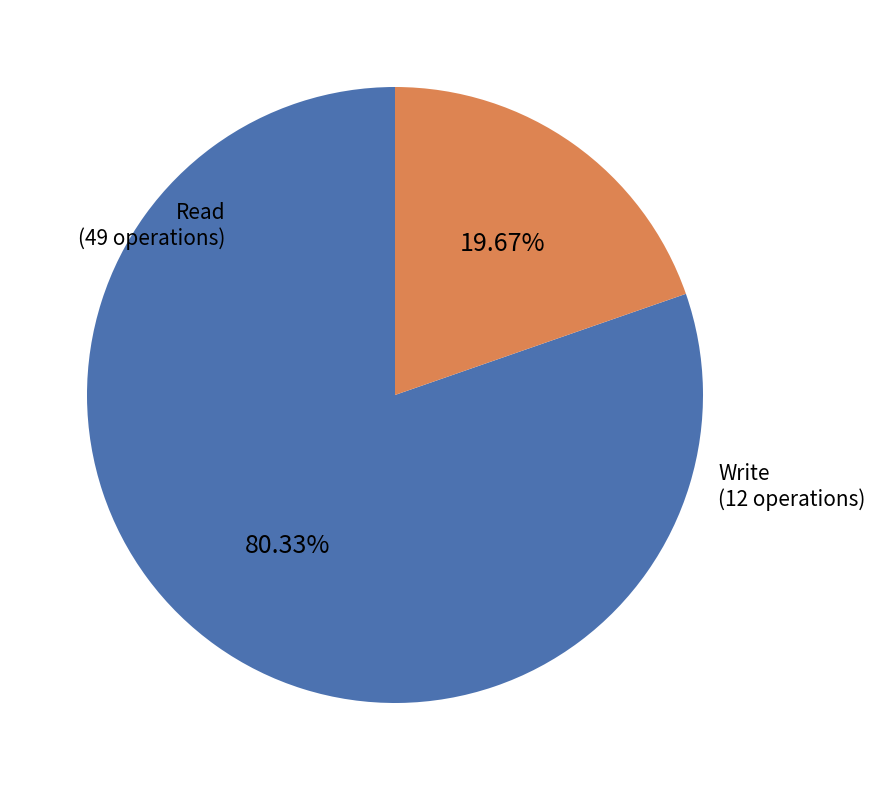

The Read slice represents 80% of the pie. True or false?

True